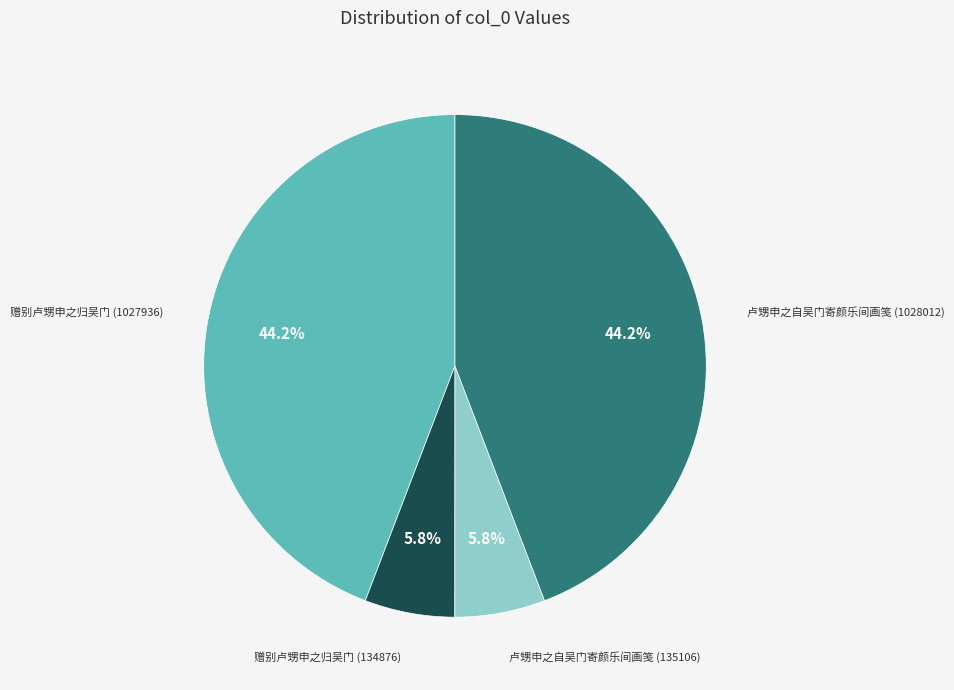

The 赠别卢甥申之归吴门 (1027936) slice represents 37% of the pie. True or false?

False